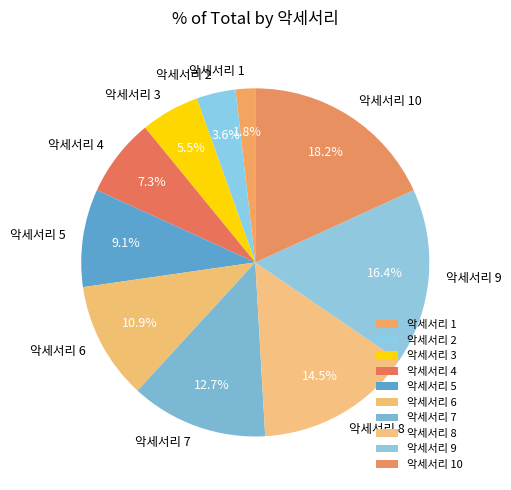

Is 악세서리 2 the majority of the pie?

No